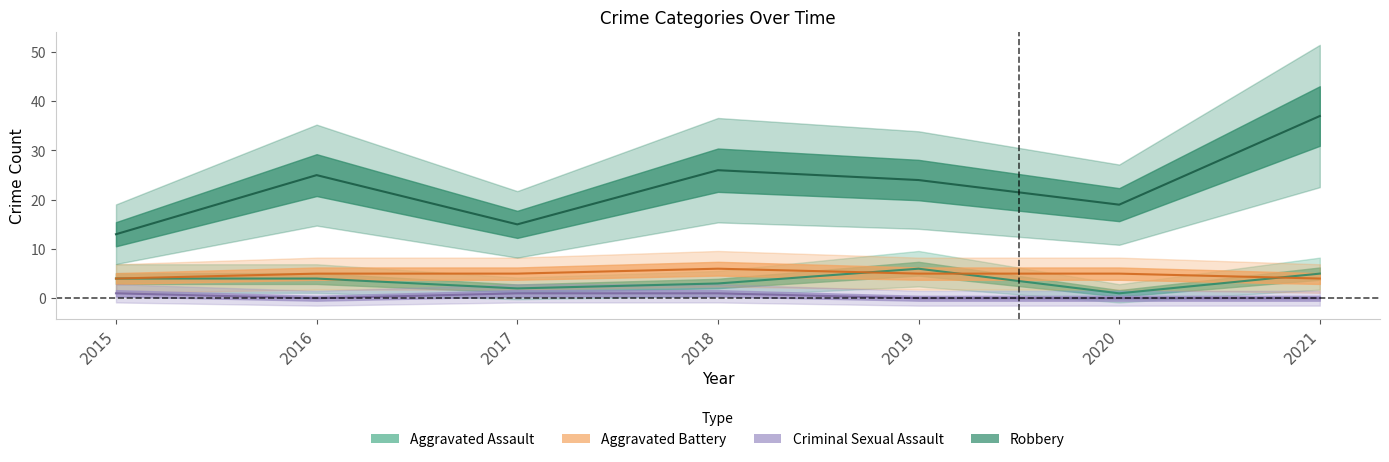

Rank the categories by Aggravated Assault value from highest to lowest.

2019, 2021, 2015, 2016, 2018, 2017, 2020